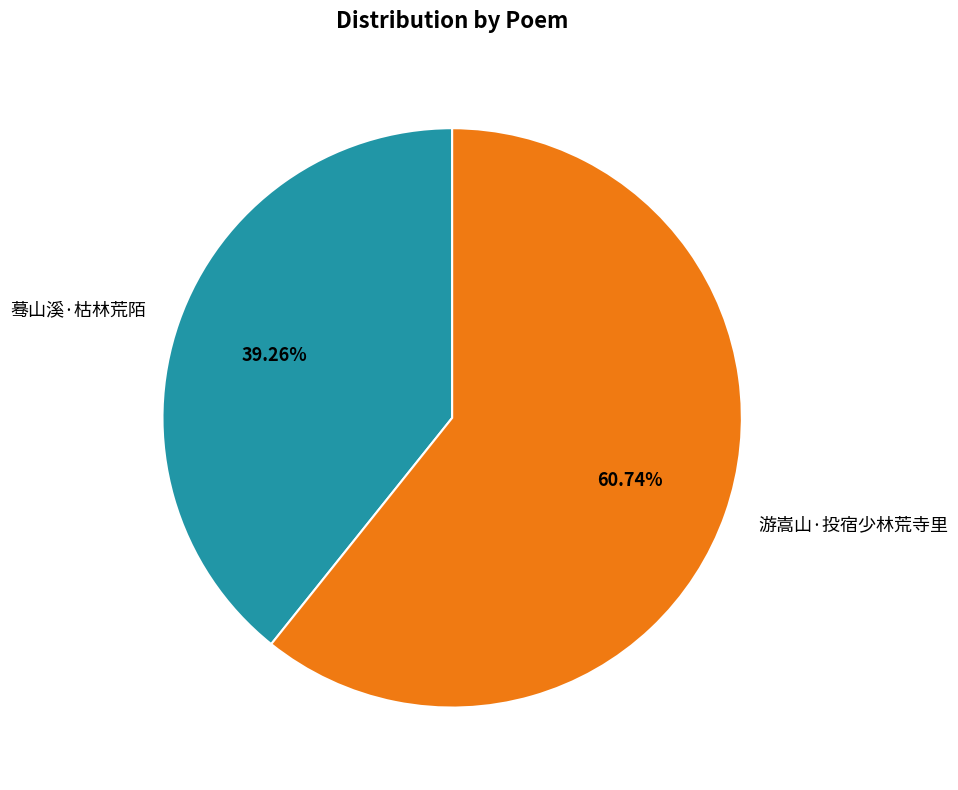

To the nearest percent, what is the average slice percentage?

50%